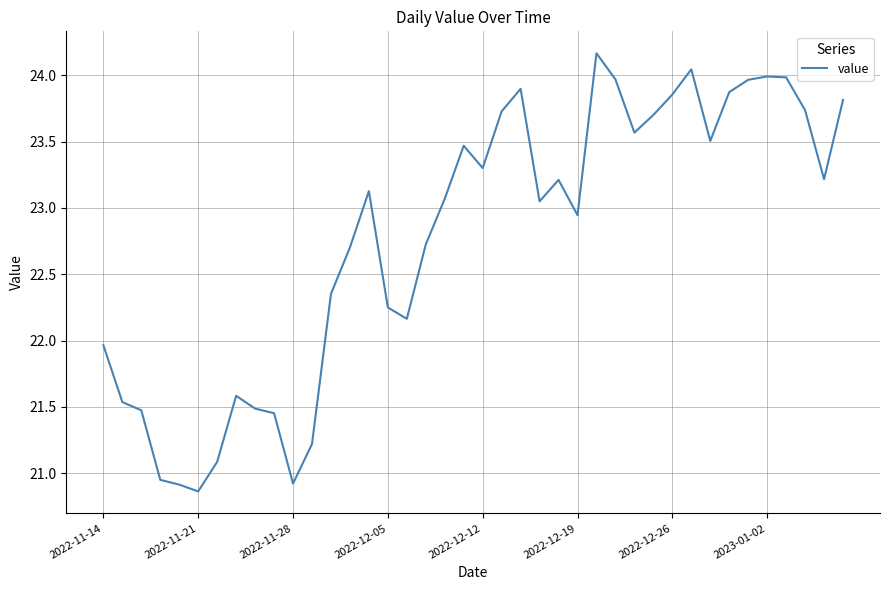

What is the minimum value shown in the chart?

20.9